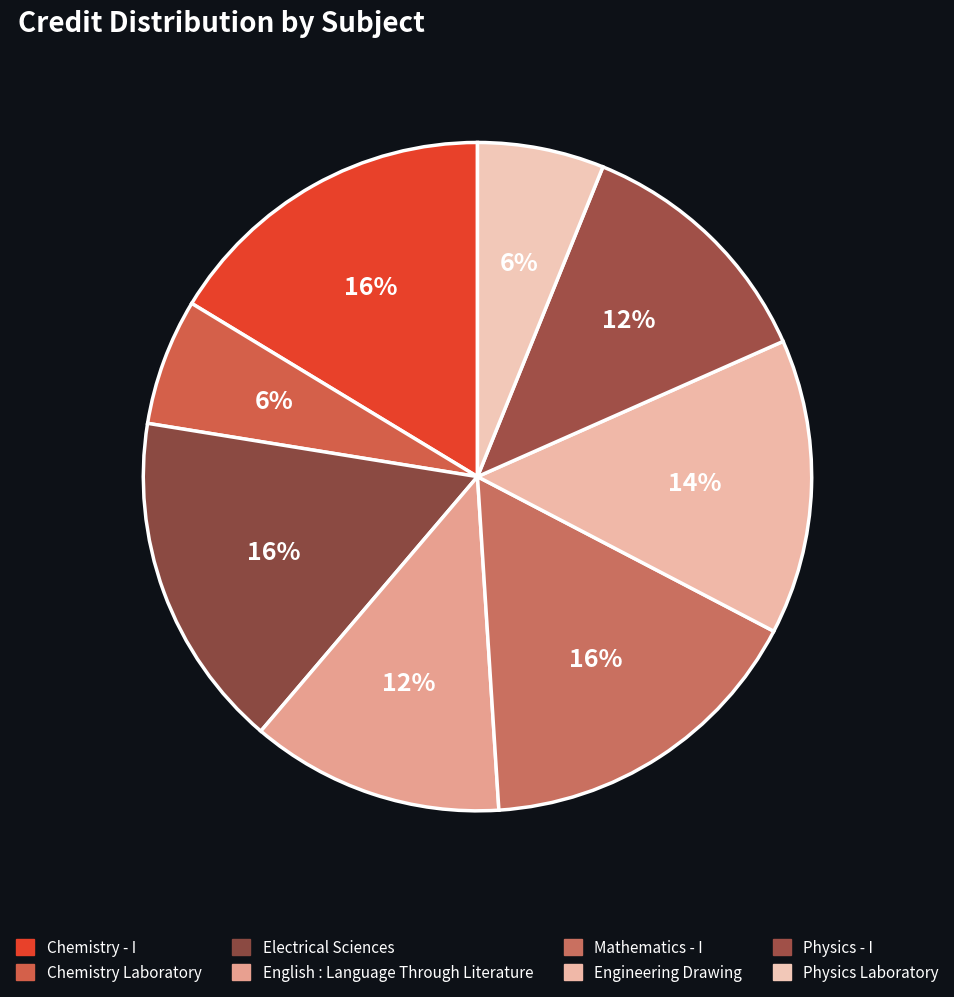

Is there any slice that represents more than half of the pie?

No